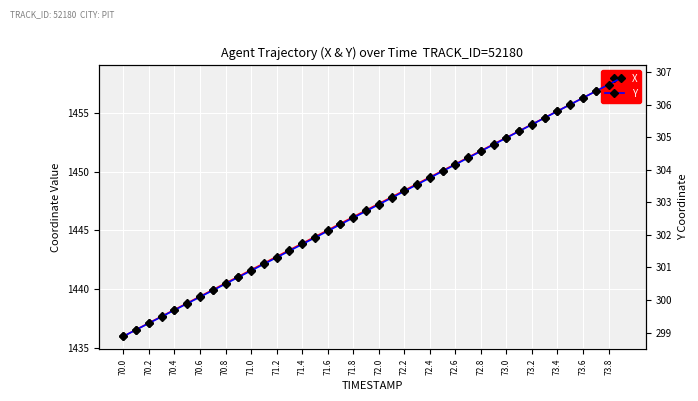

Does the chart display data point markers on the line(s)?

Yes